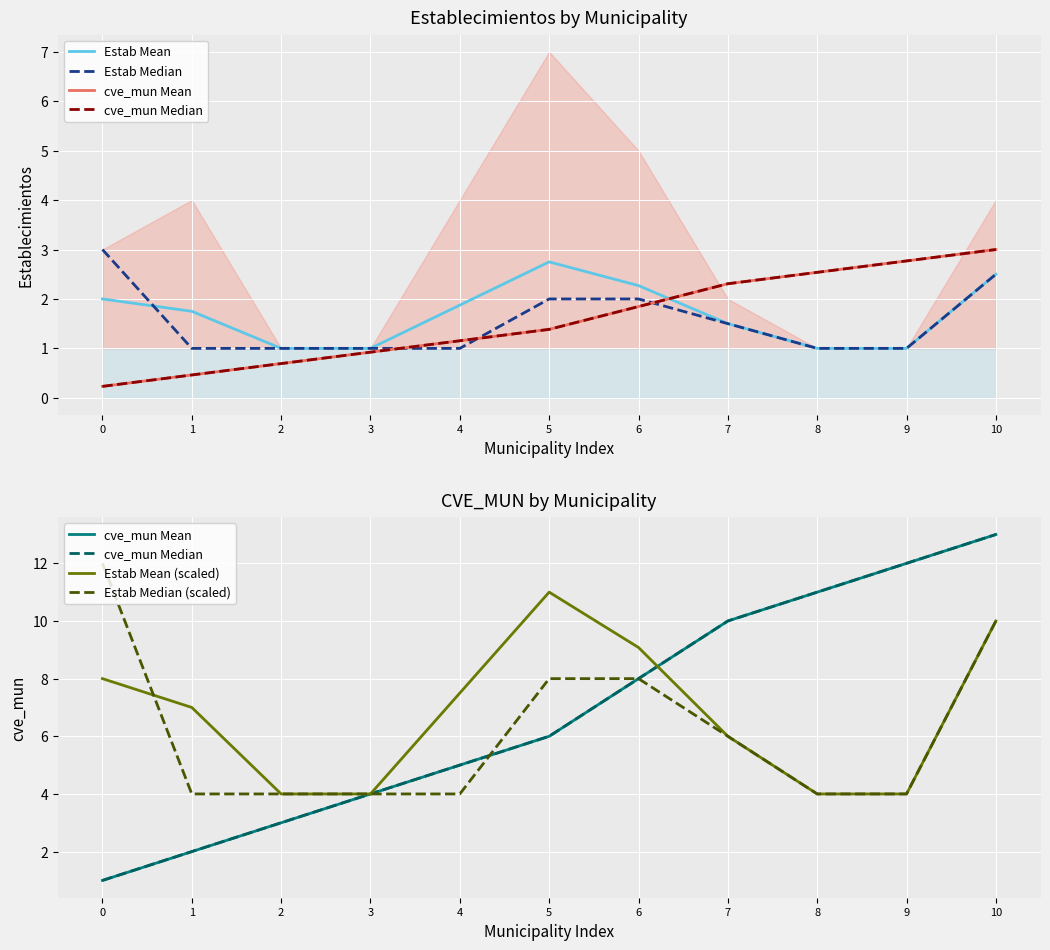

Between 6 and 10, which series saw the biggest shift?

cve_mun Mean